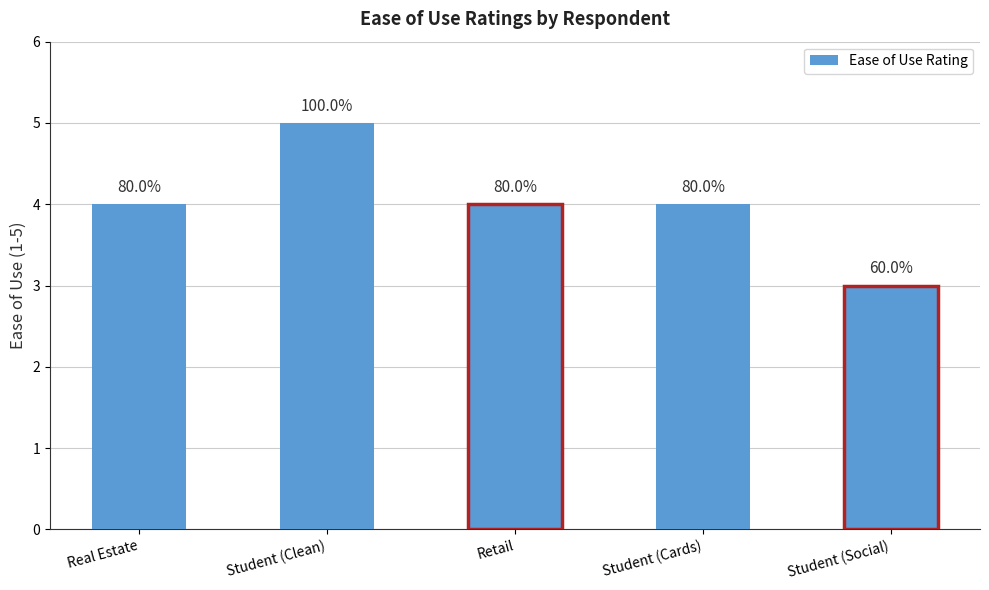

Reading left to right, list all the values displayed in this chart.

Real Estate=4	Student (Clean)=5	Retail=4	Student (Cards)=4	Student (Social)=3